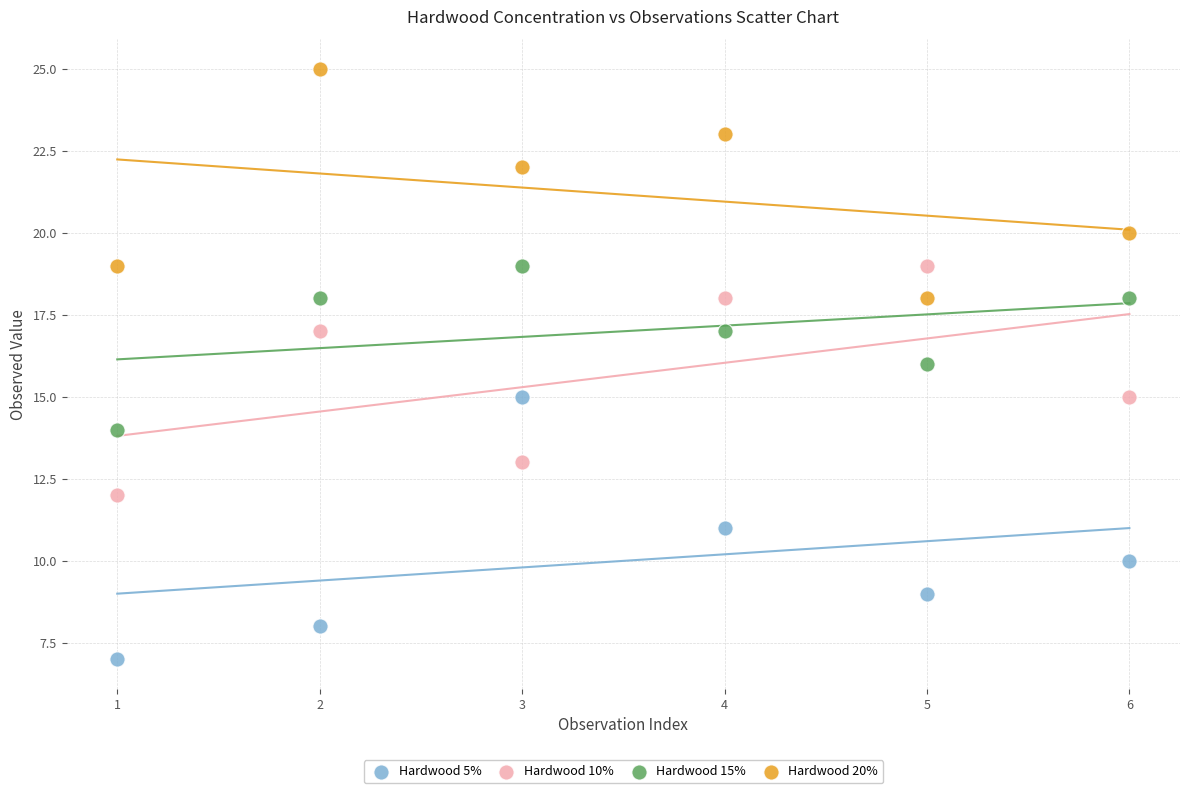

Which series reaches the maximum Y coordinate?

Hardwood 20%